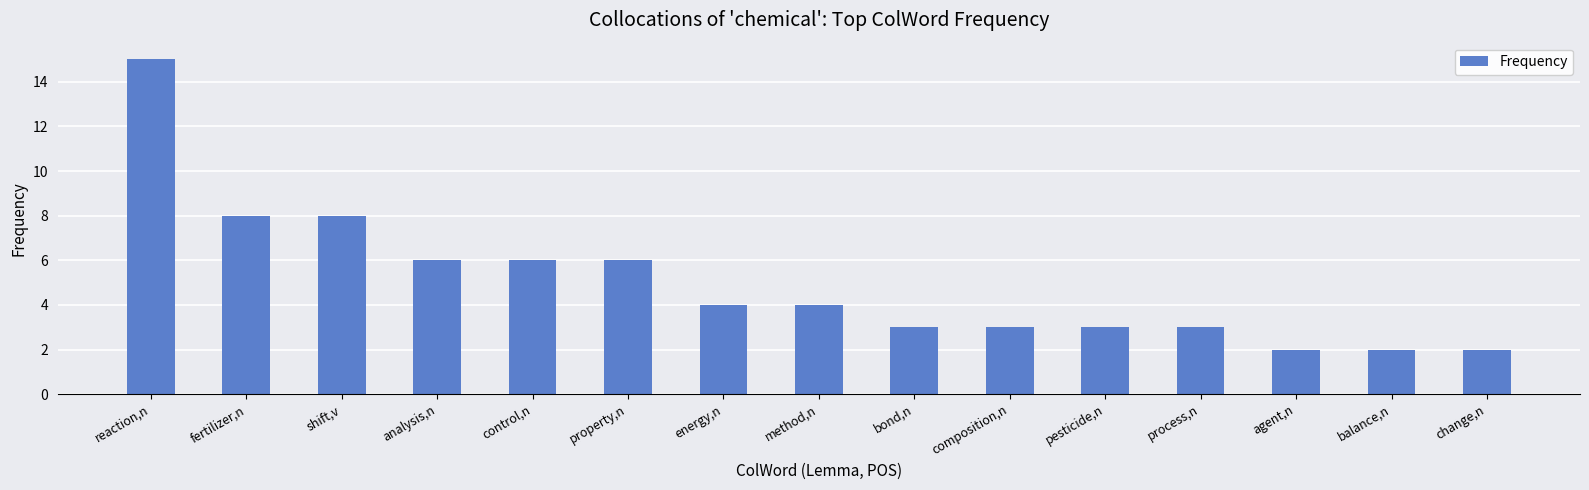

What is the sum of the values at property,n and reaction,n?

21